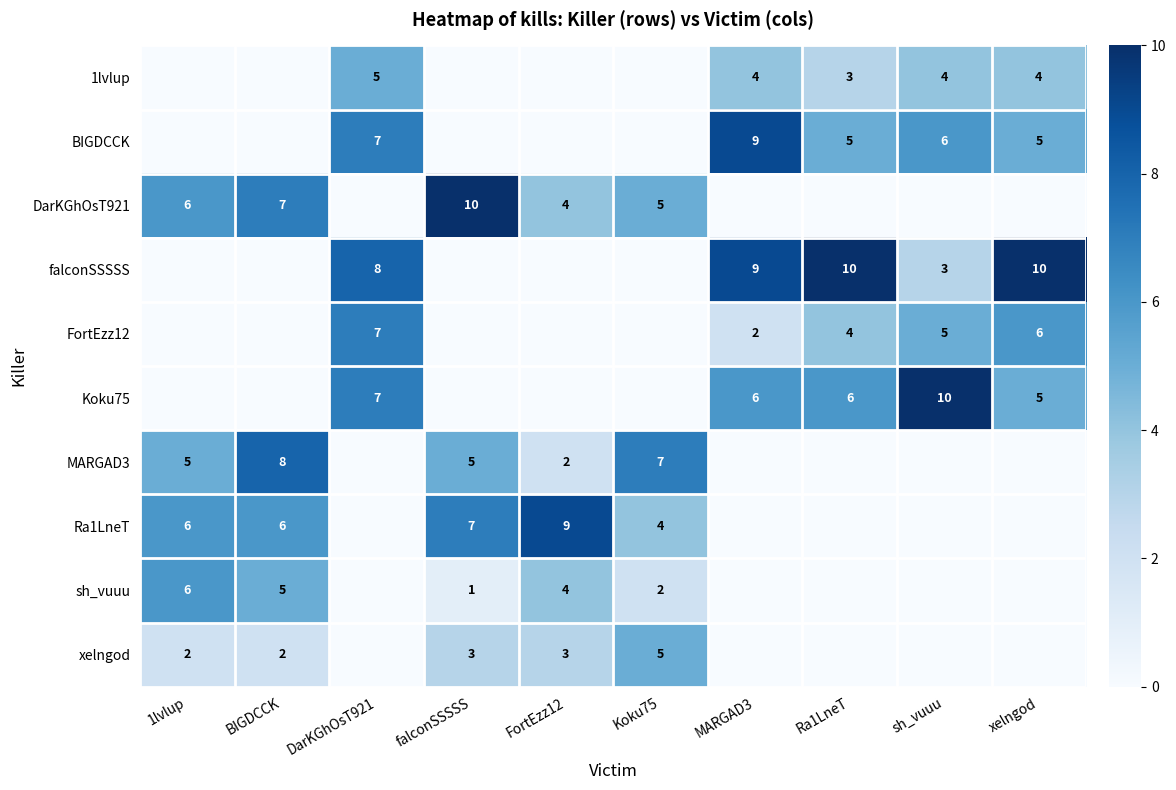

Is it true that sh_vuuu equals 2 at falconSSSSS?

False